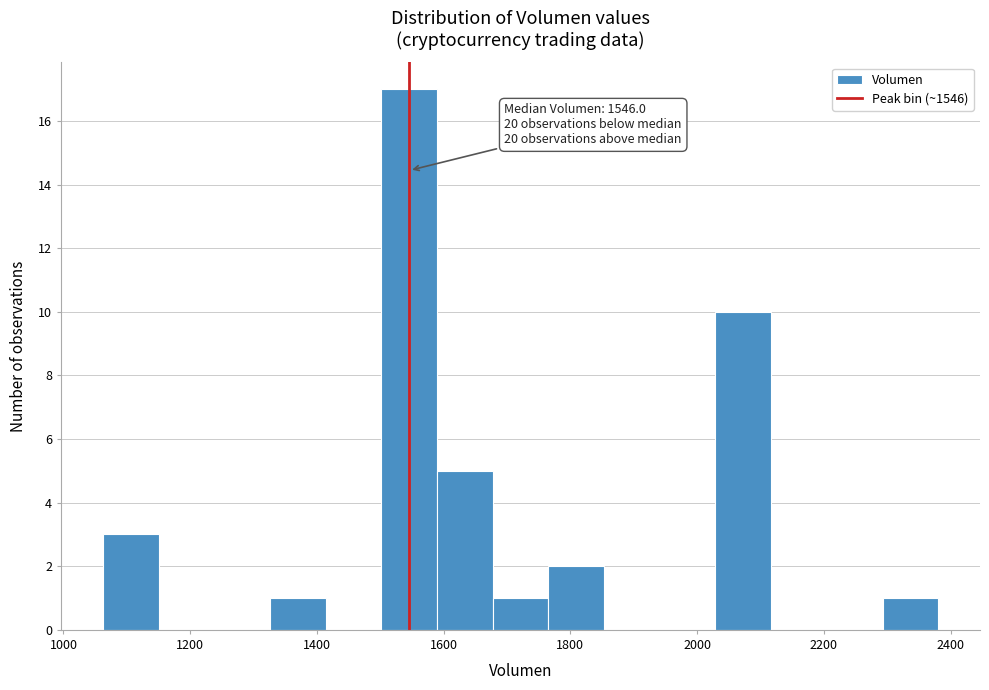

Over which range of the x-axis is the bar tallest?

1500 to 1580